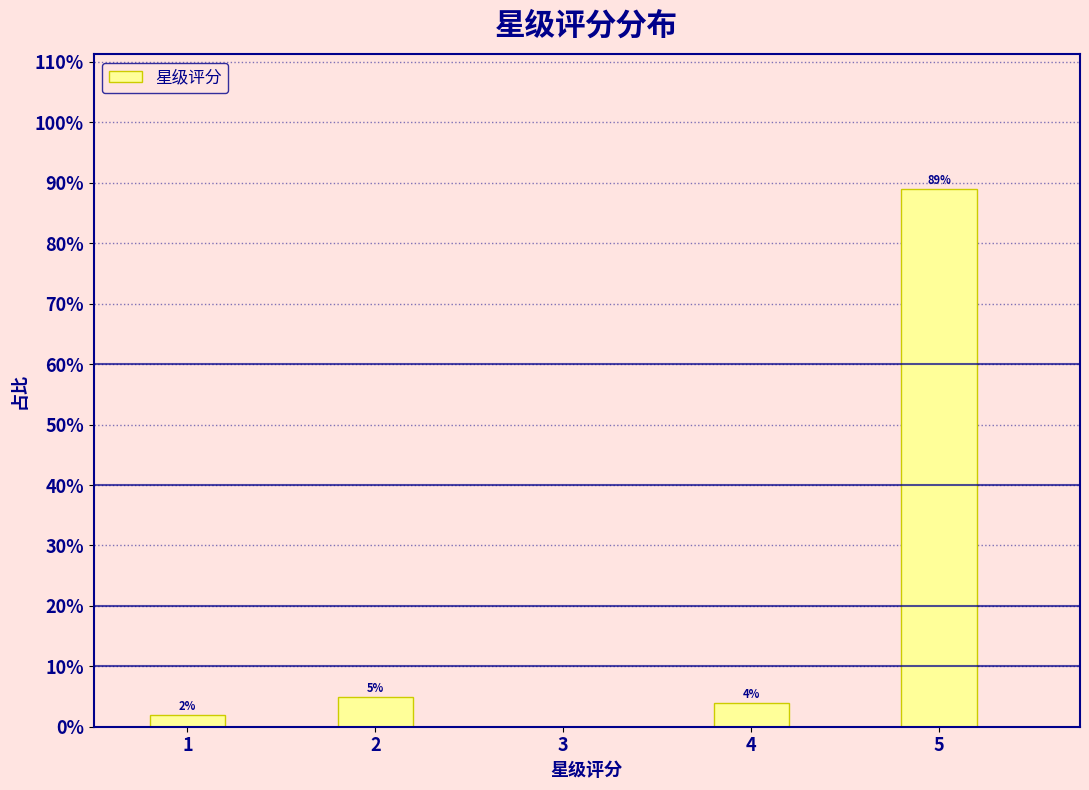

Which range on the x-axis has the tallest bar?

4.75 to 5.25